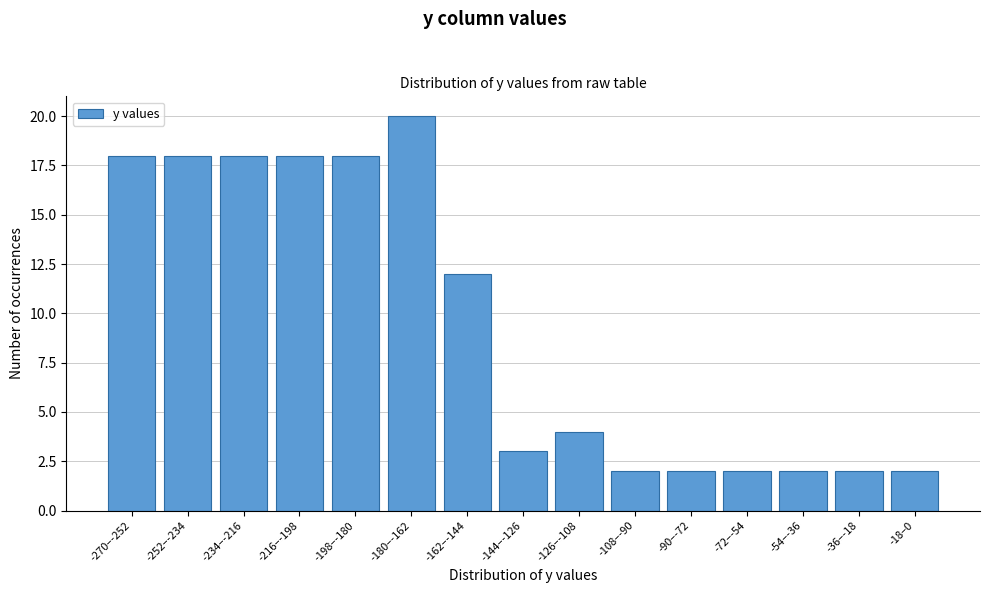

Reading right to left, what are all the values shown in this chart?

-18–0=2	-36–-18=2	-54–-36=2	-72–-54=2	-90–-72=2	-108–-90=2	-126–-108=4	-144–-126=3	-162–-144=12	-180–-162=20	-198–-180=18	-216–-198=18	-234–-216=18	-252–-234=18	-270–-252=18